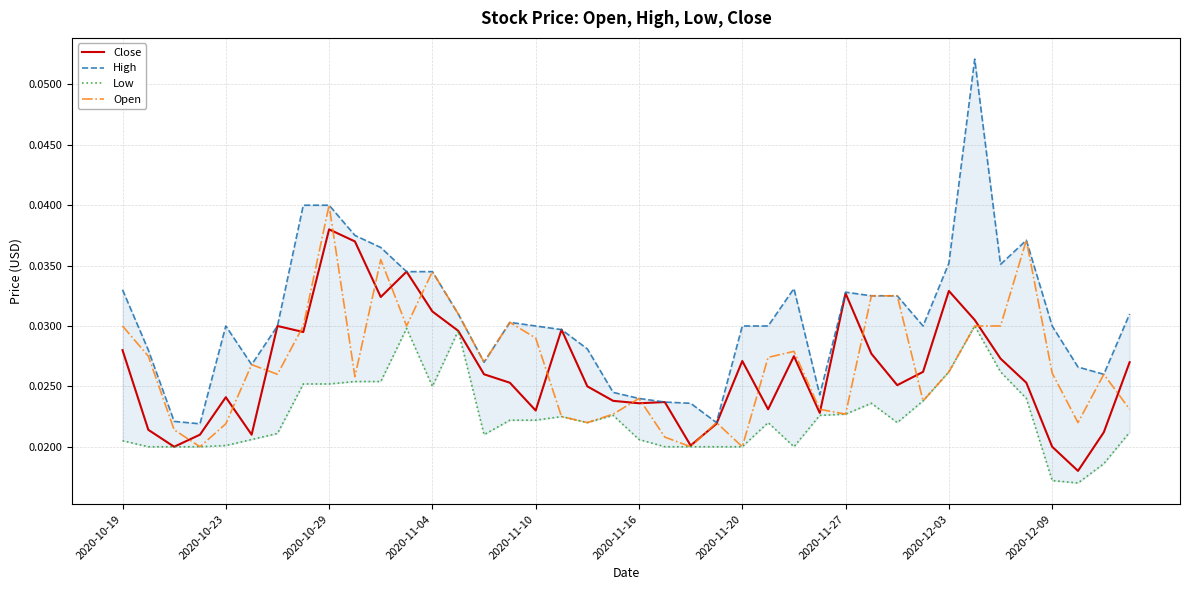

What is the maximum value shown in the chart?

0.1